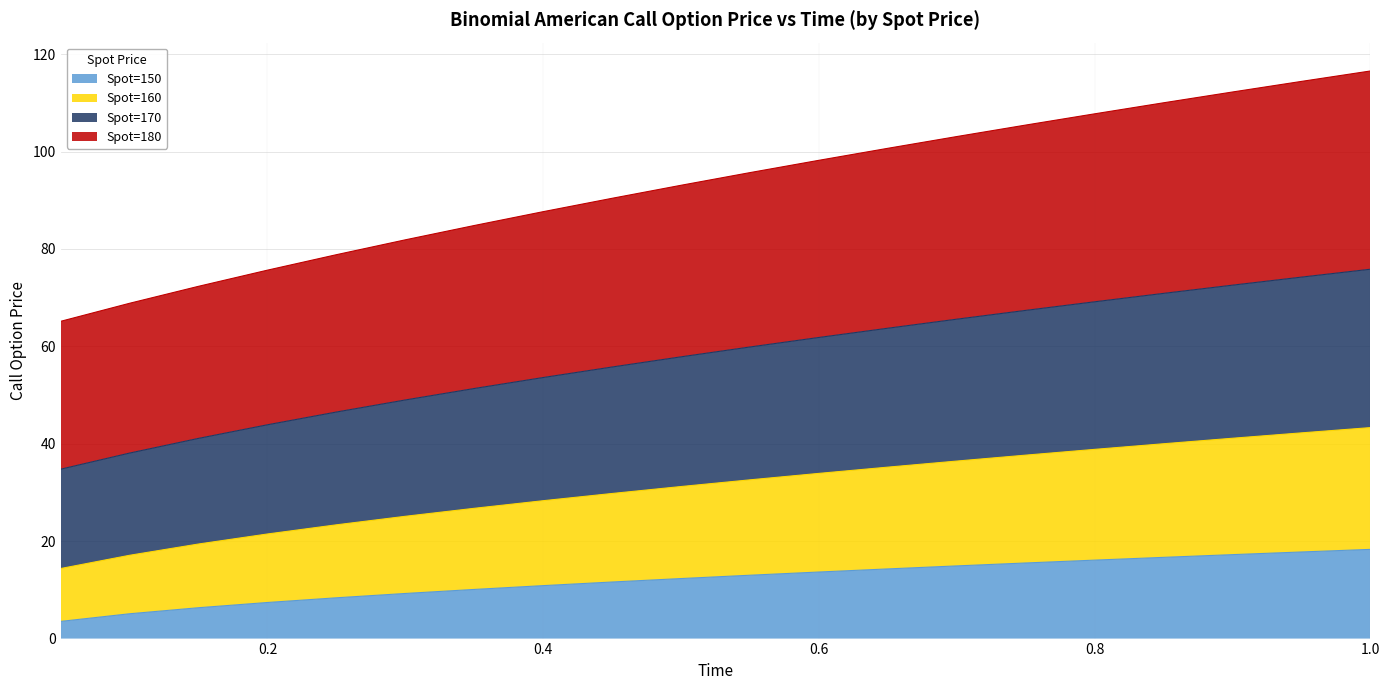

What is the minimum value for Spot=150?

3.5